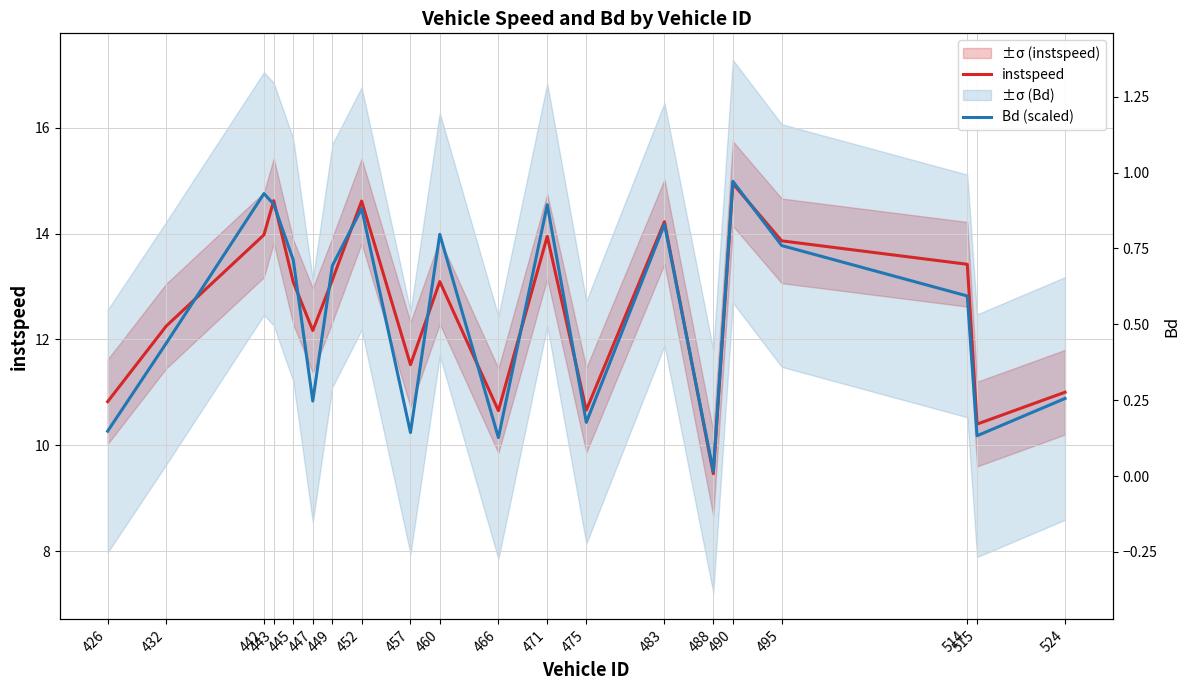

How many data points in Bd (scaled) are less than 13?

10